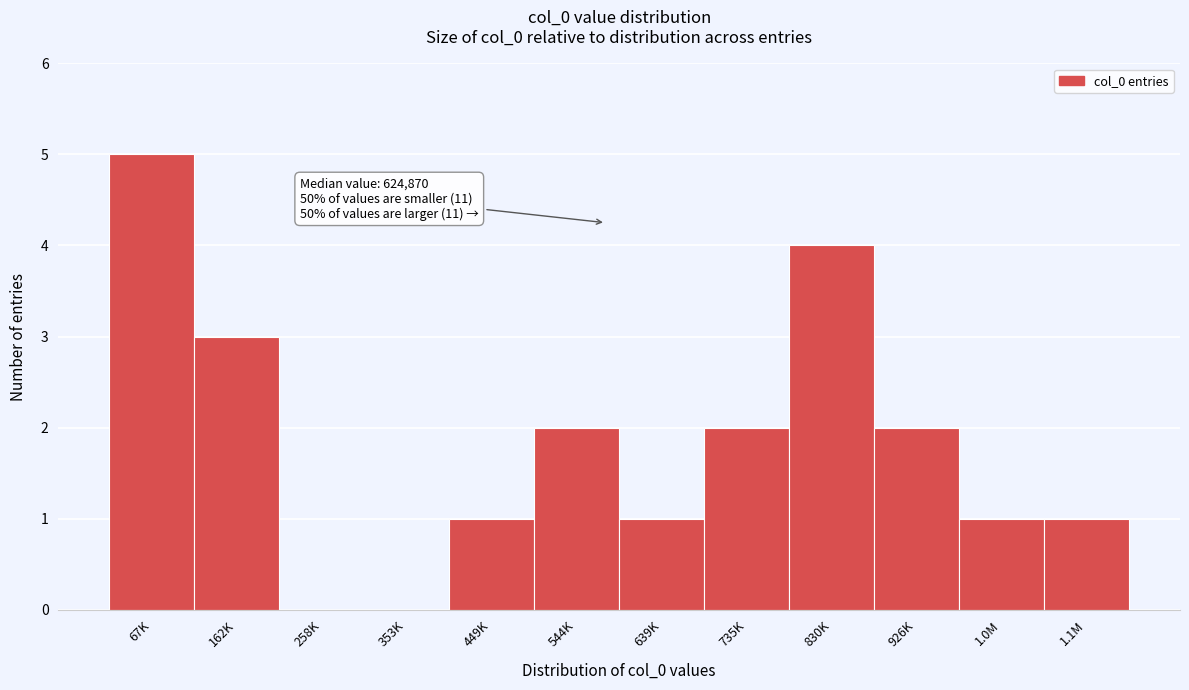

Reading left to right, transcribe all the data shown in this chart.

67K=5	162K=3	258K=0	353K=0	449K=1	544K=2	639K=1	735K=2	830K=4	926K=2	1.0M=1	1.1M=1